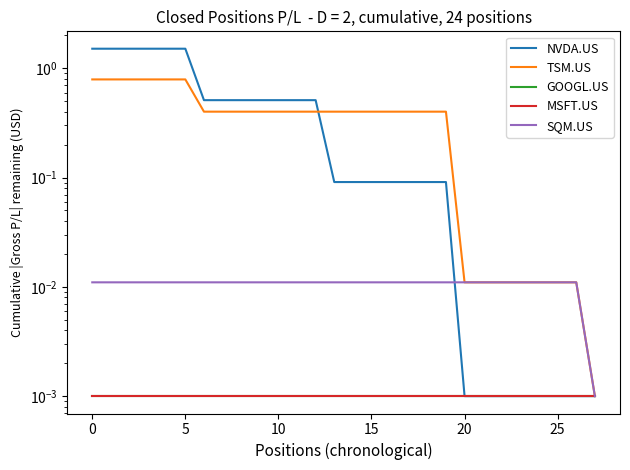

How many lines are shown in the chart?

5